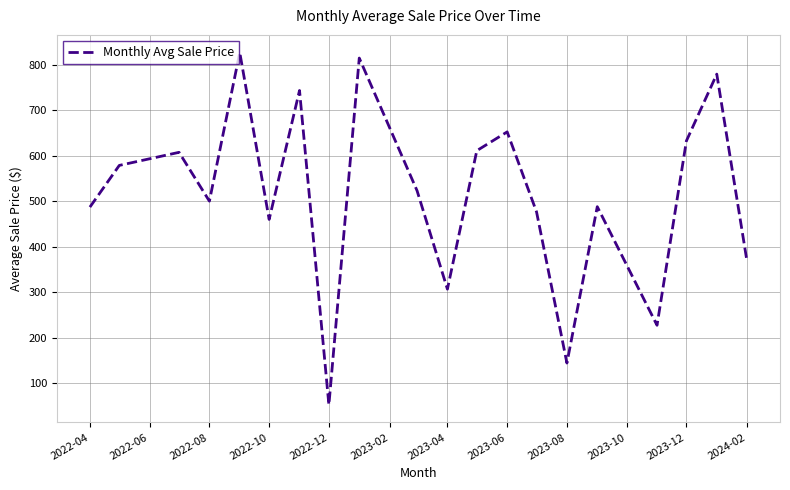

What is the minimum value shown in the chart?

52.2